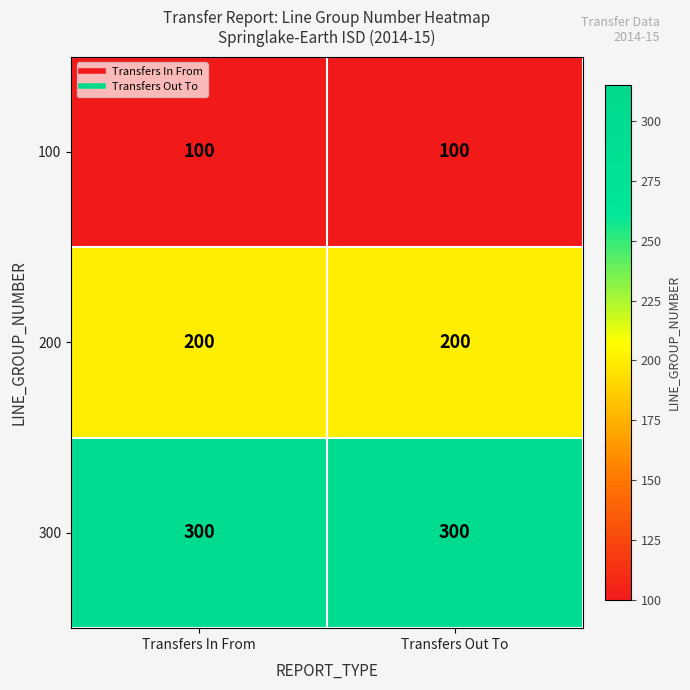

What is the maximum value shown in the chart?

300